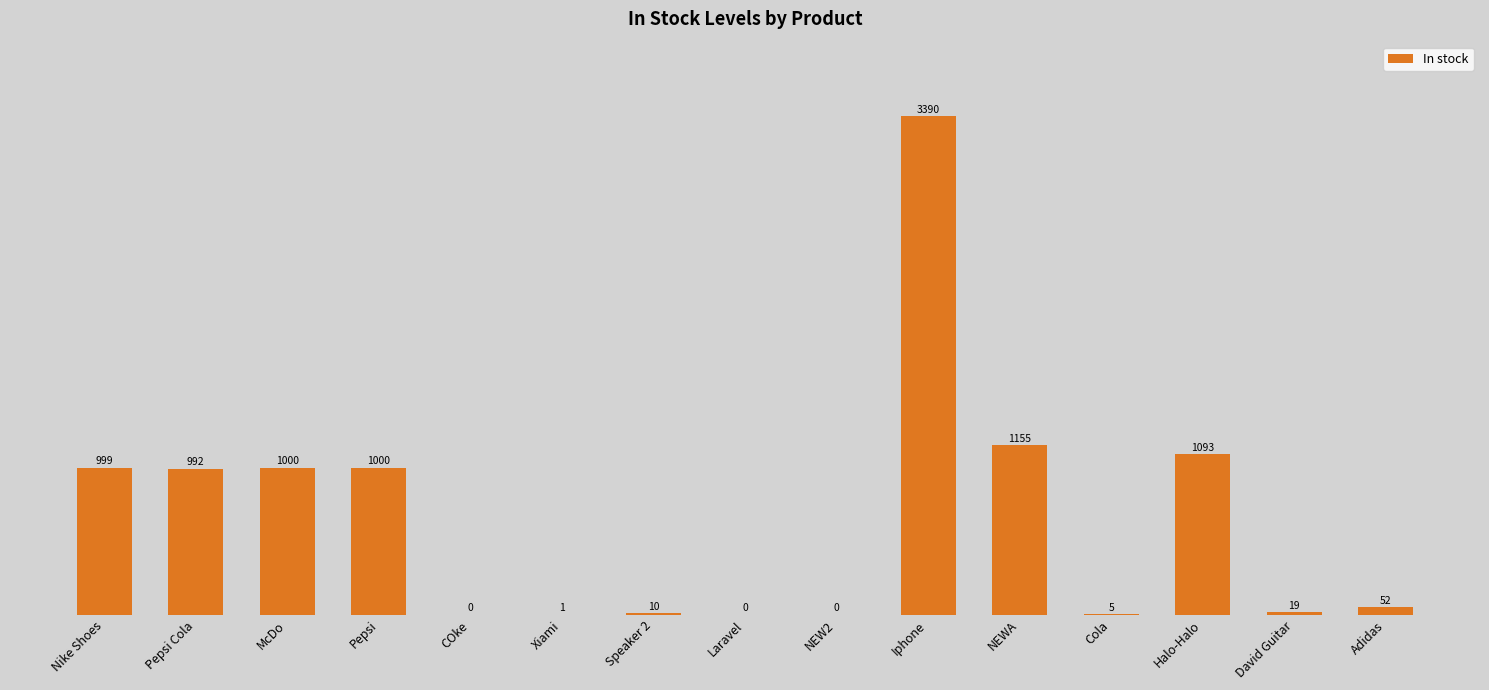

How many categories are shown in the chart?

15